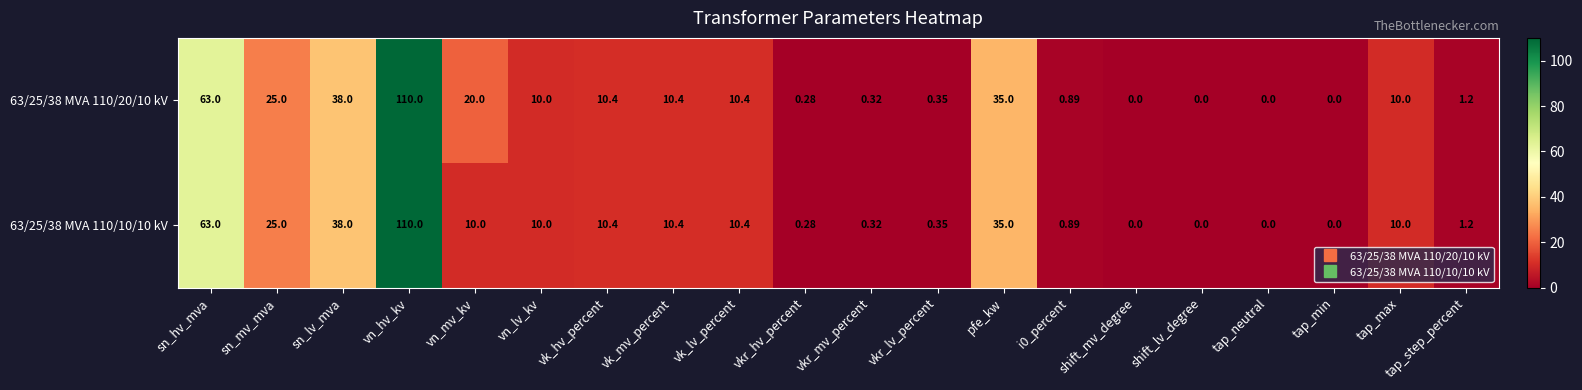

Is the value of 63/25/38 MVA 110/10/10 kV at tap_step_percent greater than the value of 63/25/38 MVA 110/20/10 kV at tap_neutral?

Yes